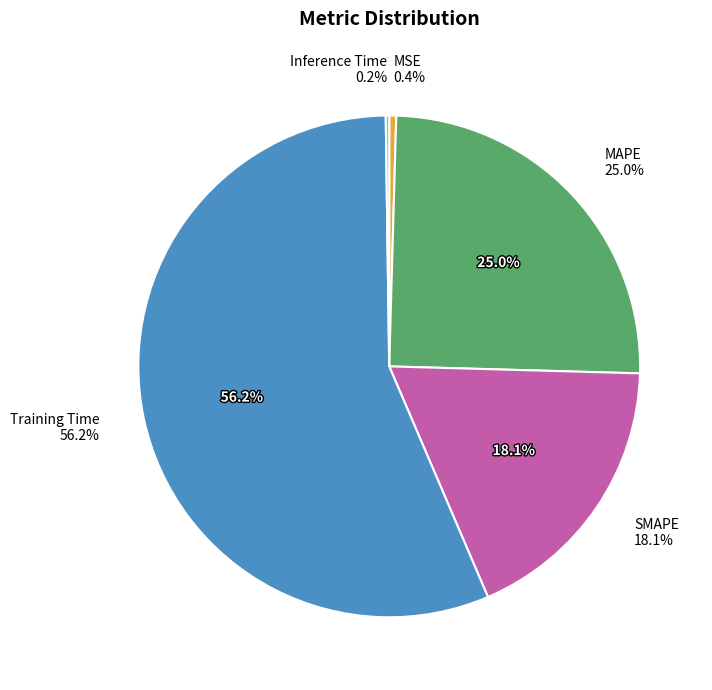

What percentage do MSE and Inference Time together represent?

0.7%